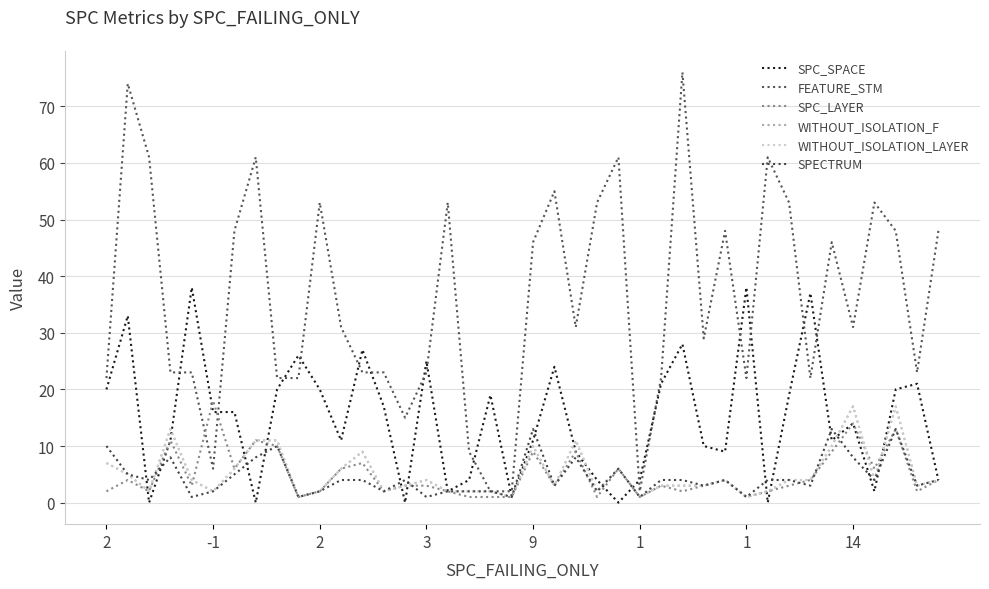

Does the chart have visible grid lines?

Yes